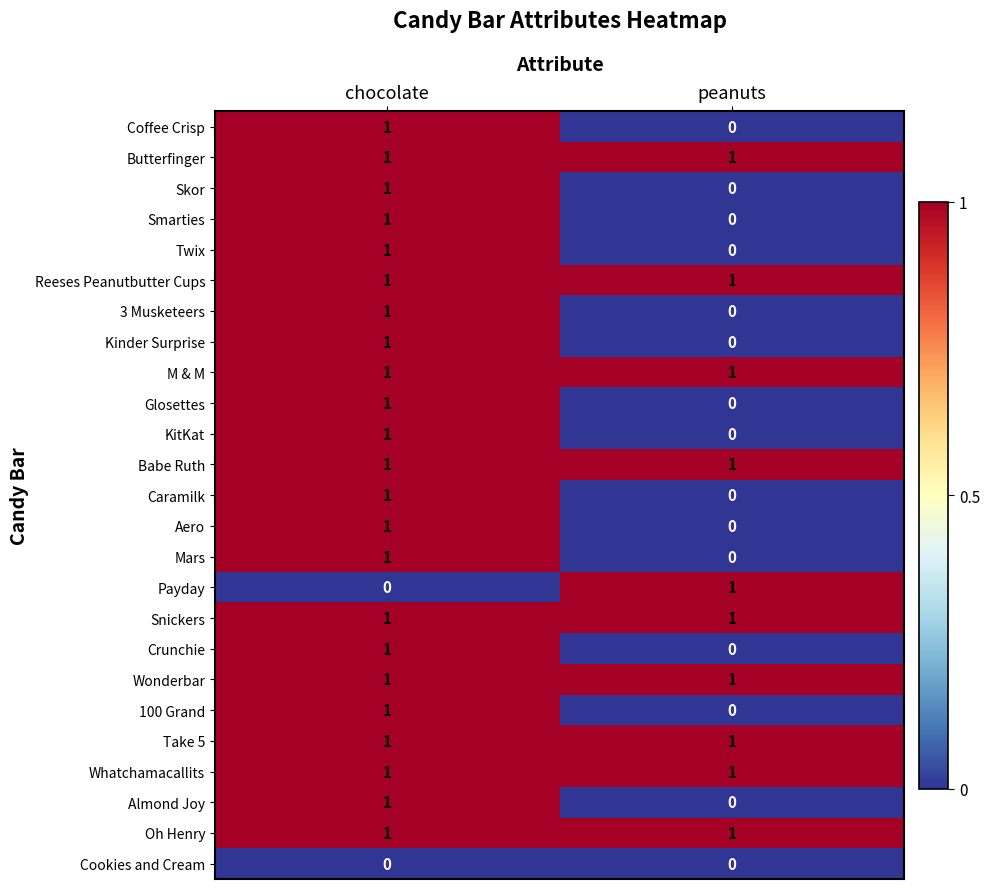

Rank the categories by Mars value from highest to lowest.

chocolate, peanuts